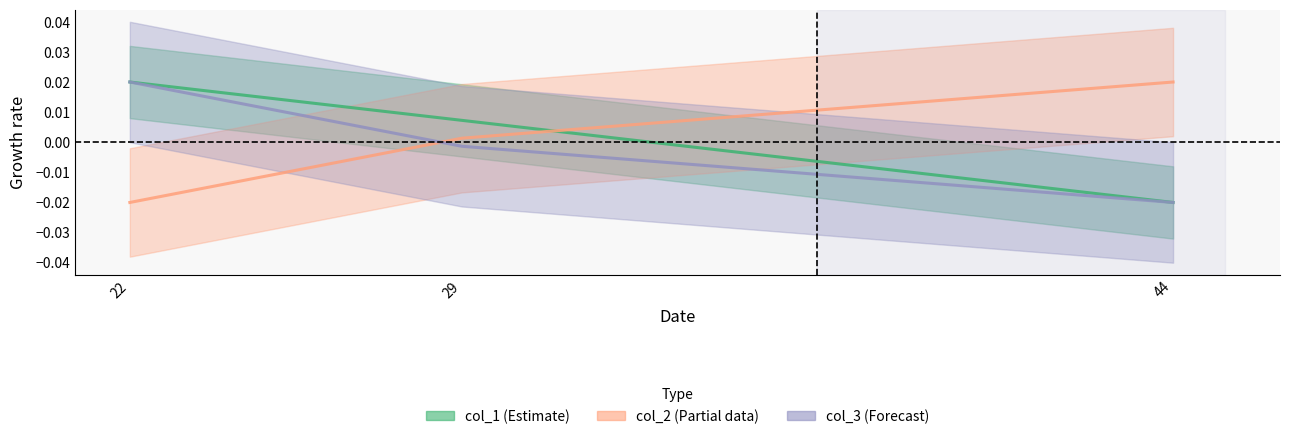

Which series changed the most between 22 and 29?

col_2